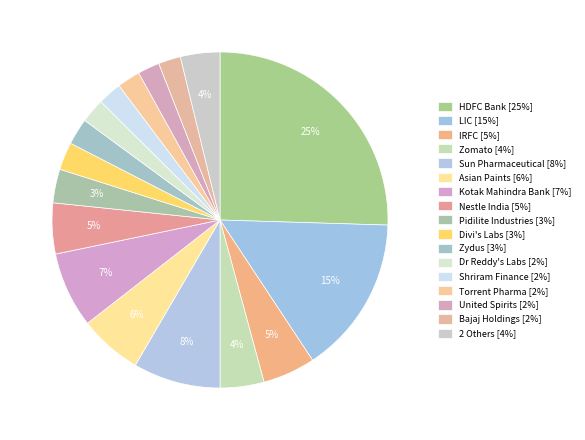

How many slices are in this pie chart?

17